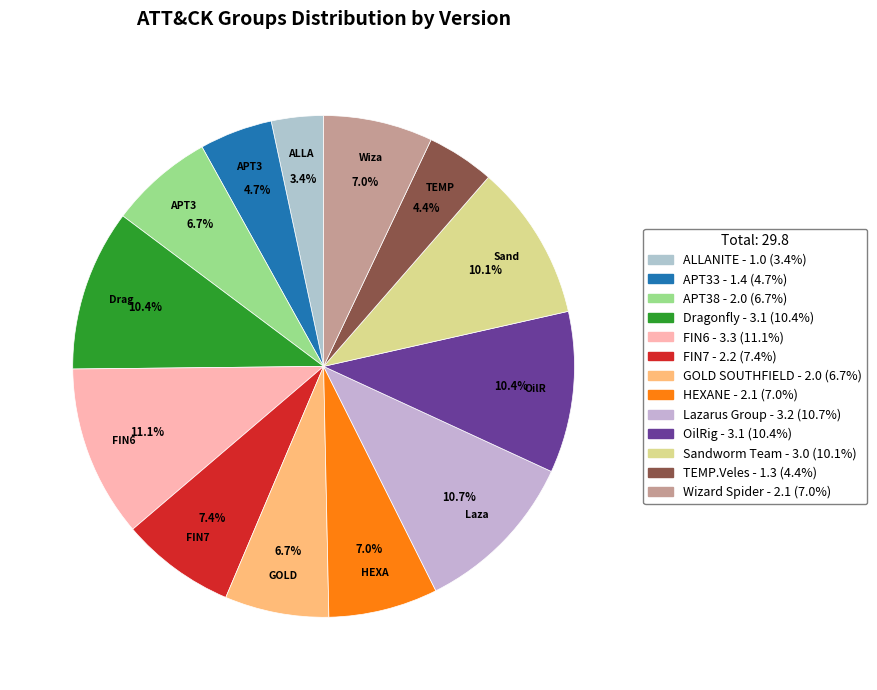

To the nearest percent, what portion does TEMP.Veles represent?

4%